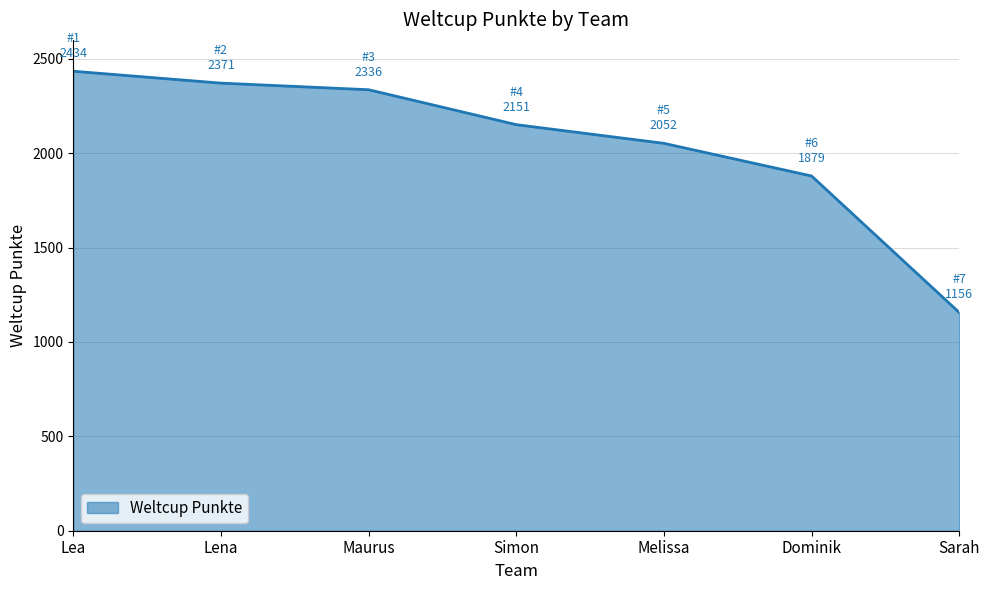

How many lines are shown in the chart?

1